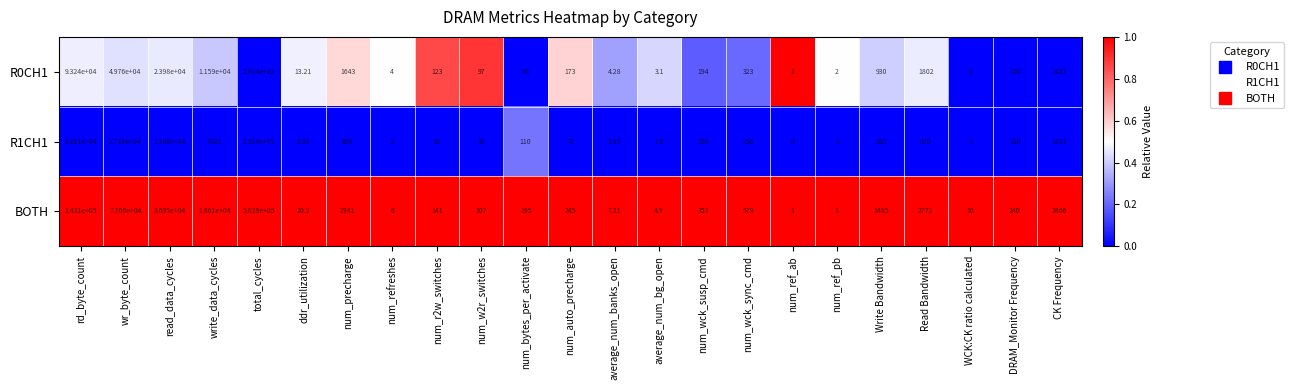

What is the total value across all series at ddr_utilization?

40.4